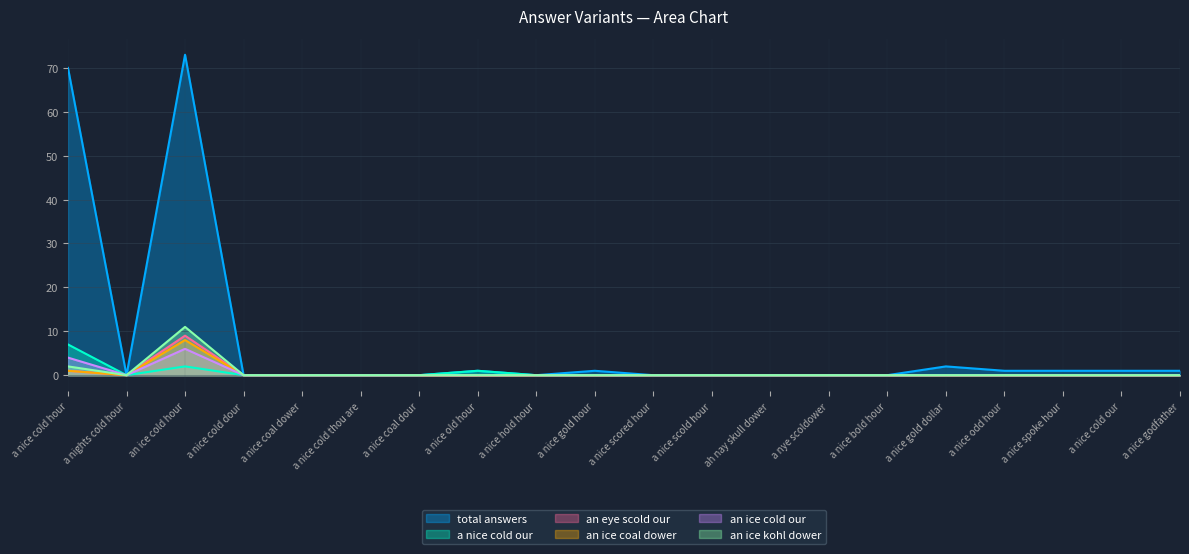

At which category does the chart reach its peak across all series?

an ice cold hour